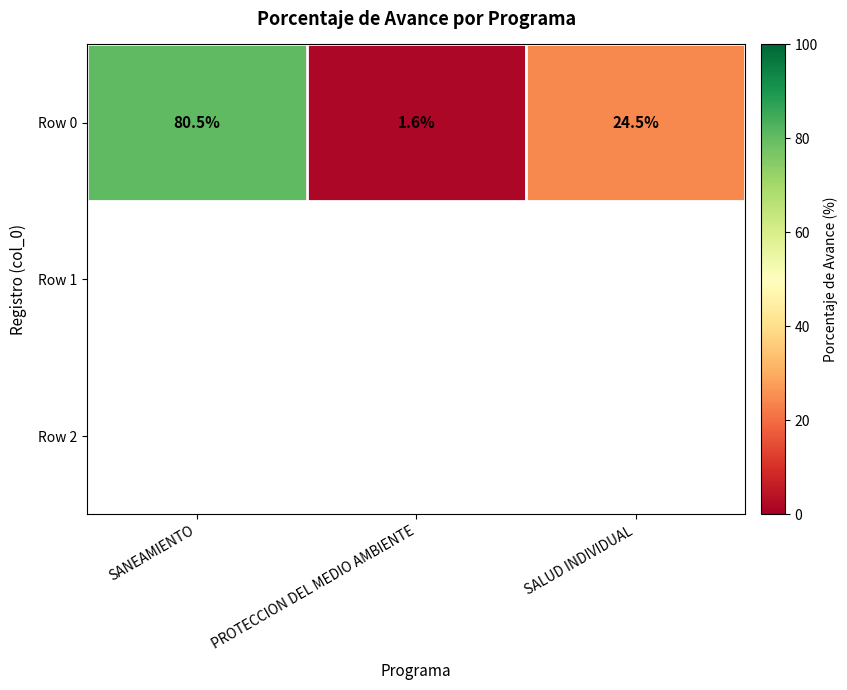

Is it true that the value at SALUD INDIVIDUAL is 35.5?

False